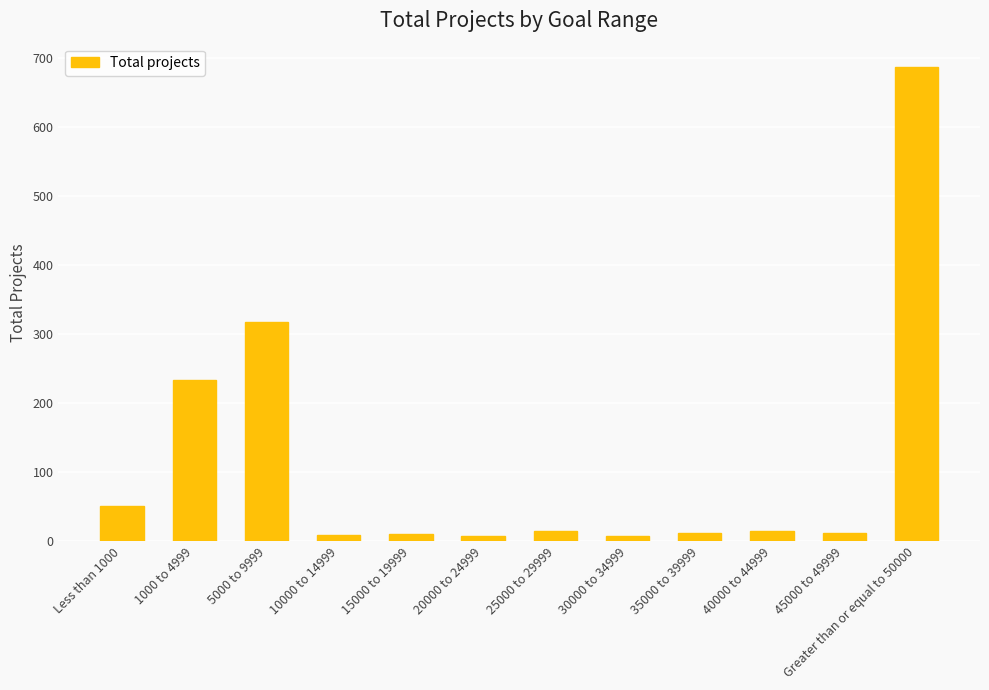

Approximately how many times larger is the value at Greater than or equal to 50000 compared to 5000 to 9999?

2.2